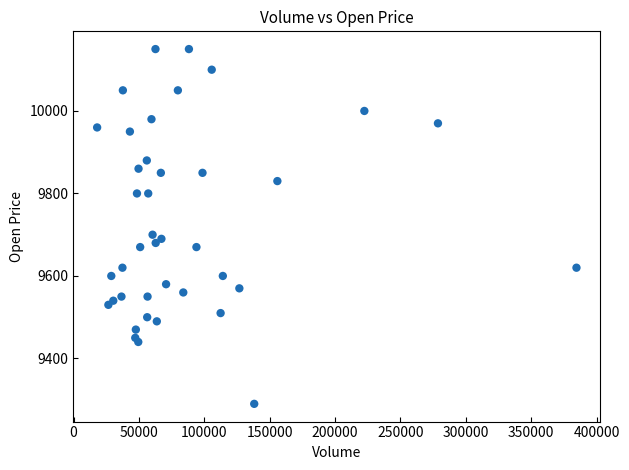

What Y value in the scatter plot is closest to 9720?

9700